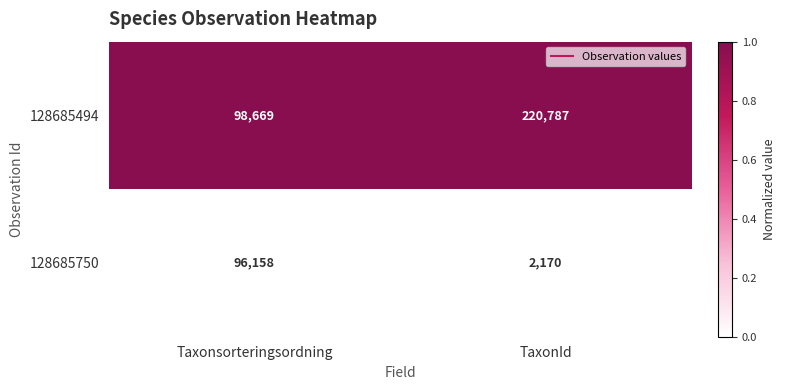

Reading left to right, extract all data points from this chart.

128685494: Taxonsorteringsordning=98669	TaxonId=220787
128685750: Taxonsorteringsordning=96158	TaxonId=2170